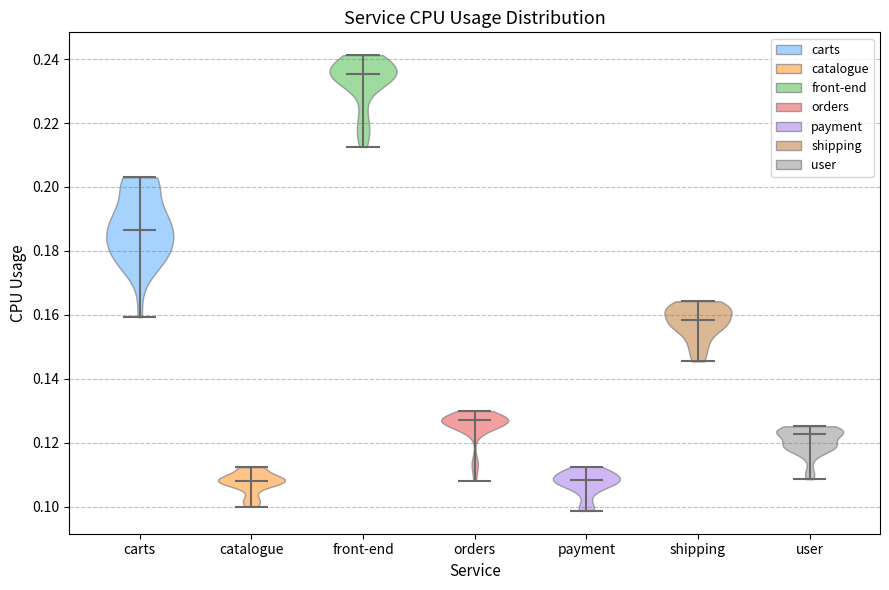

Reading left to right, read every violin against the y-axis: where its median line is, and the lowest and highest points it reaches. The values are not printed on the chart, so give them approximately, as read against the axis.

carts: median line 0.186, lowest point 0.160, highest point 0.202
catalogue: median line 0.108, lowest point 0.100, highest point 0.112
front-end: median line 0.236, lowest point 0.212, highest point 0.242
orders: median line 0.128, lowest point 0.108, highest point 0.130
payment: median line 0.108, lowest point 0.098, highest point 0.112
shipping: median line 0.158, lowest point 0.146, highest point 0.164
user: median line 0.122, lowest point 0.108, highest point 0.126